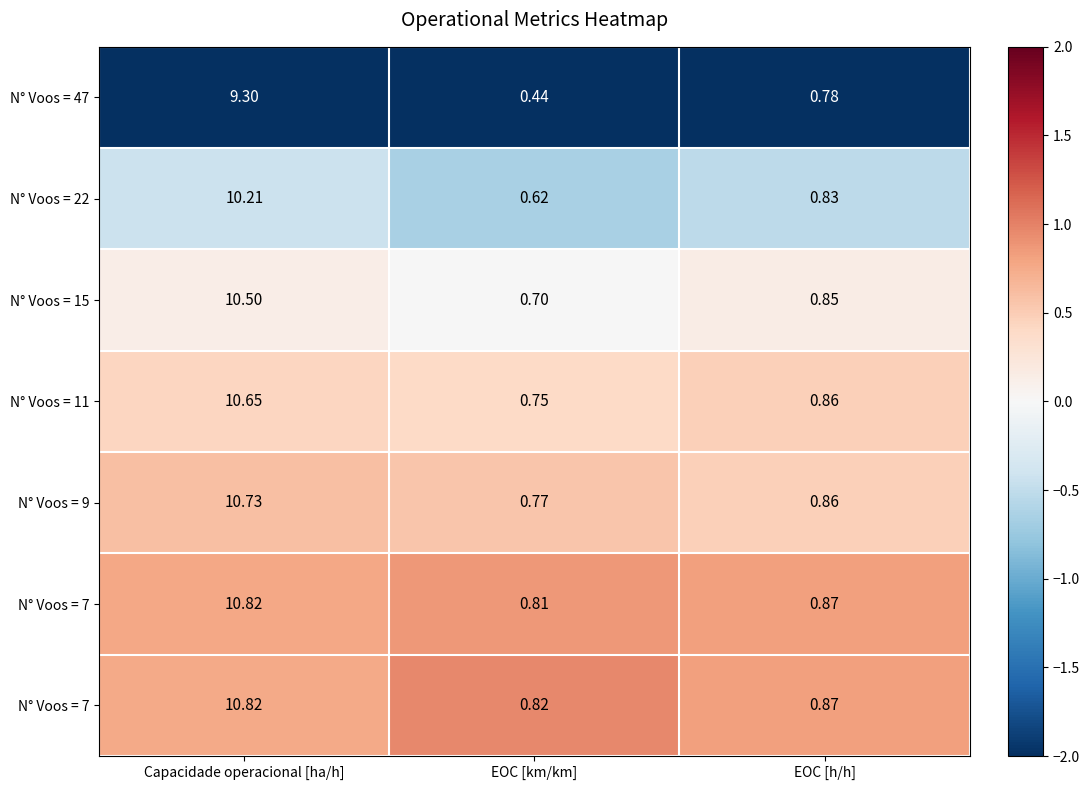

At how many categories does at least one series exceed 0?

3